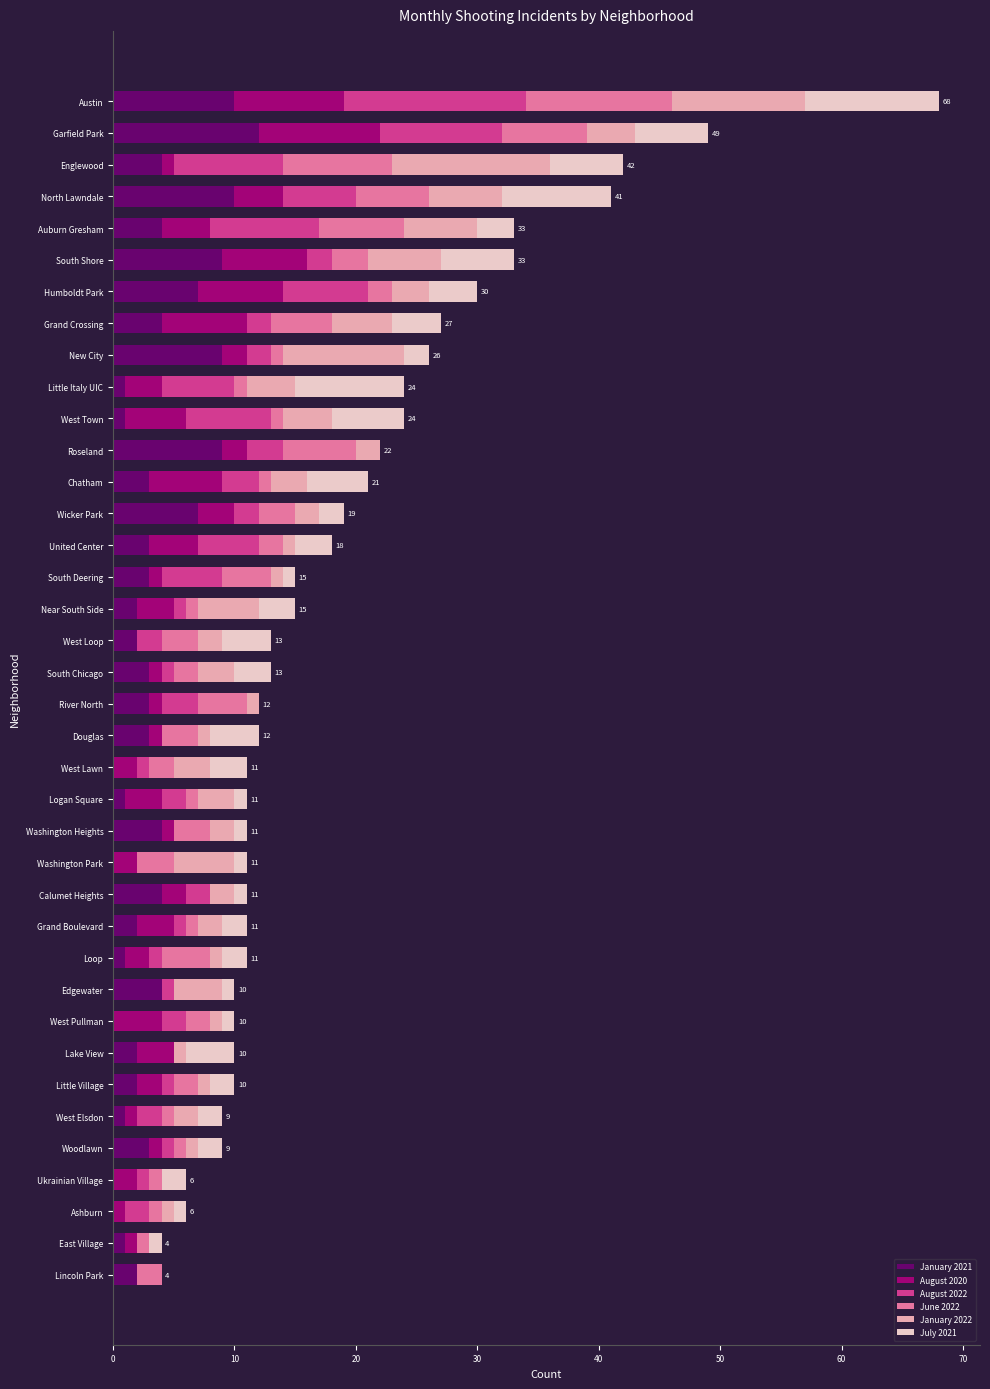

What is the highest value of the January 2021 series?

12